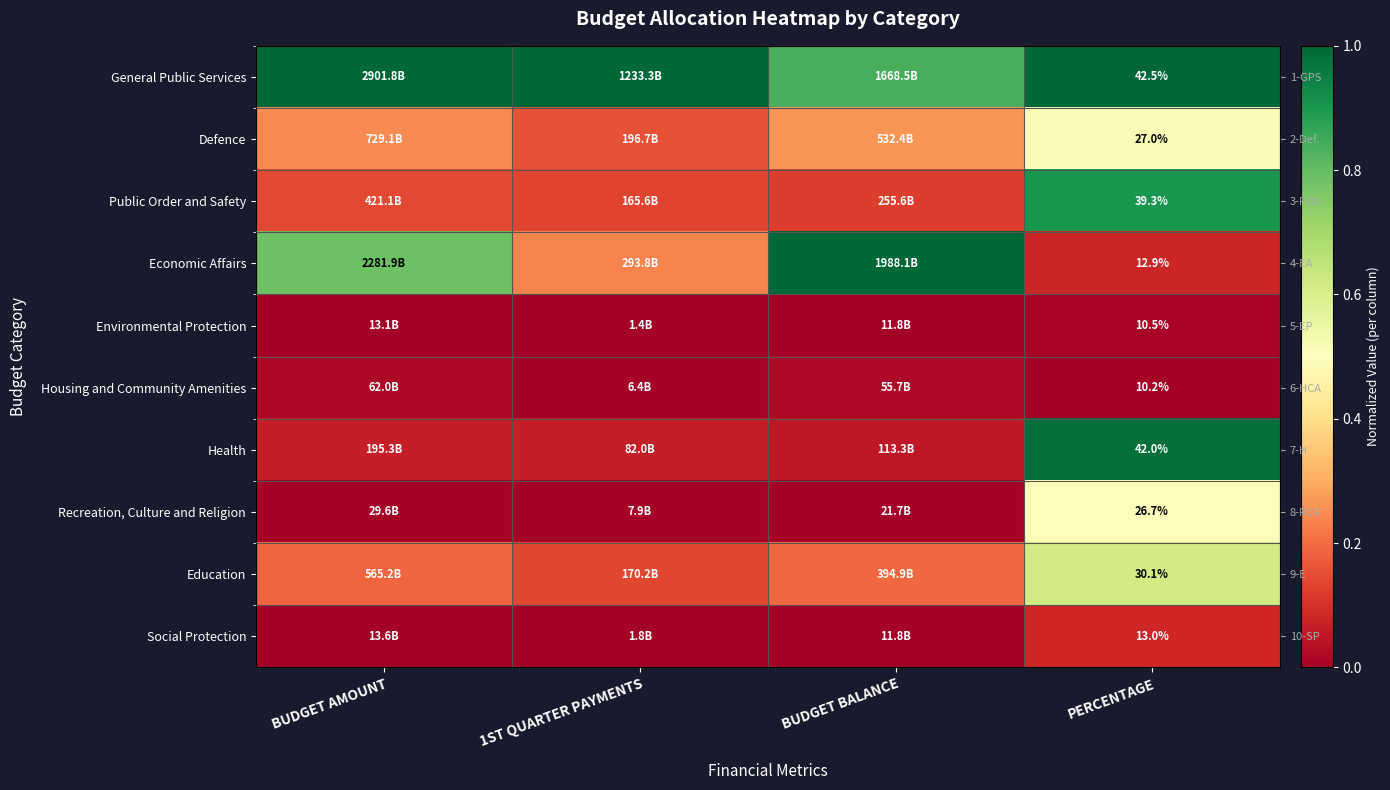

Rank the series at PERCENTAGE from highest to lowest value.

General Public Services, Health, Public Order and Safety, Education, Defence, Recreation, Culture and Religion, Social Protection, Economic Affairs, Environmental Protection, Housing and Community Amenities